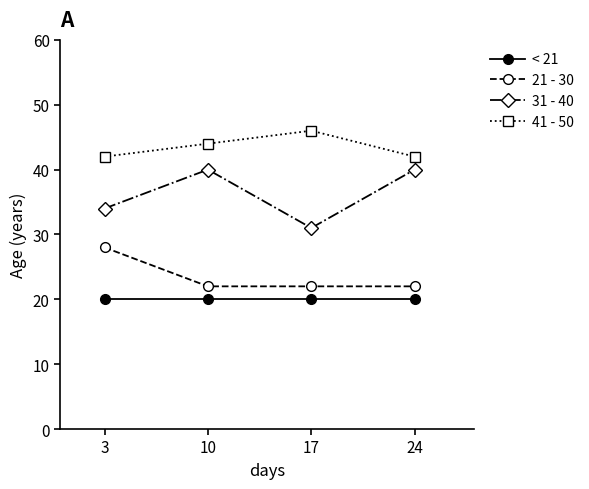

What is the sum of all 31 - 40 values?

145